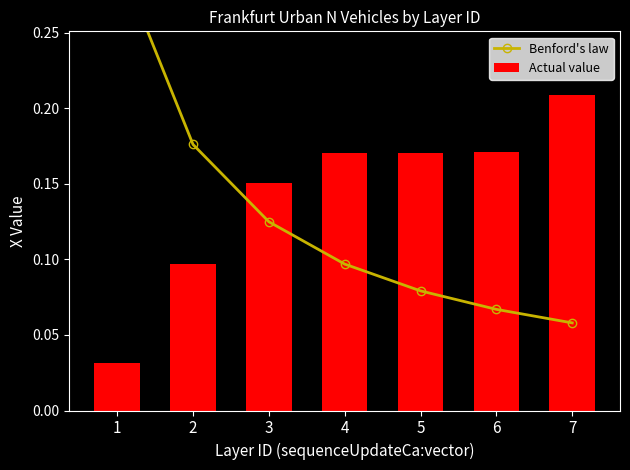

Which series has the largest range (max minus min)?

Benford's law